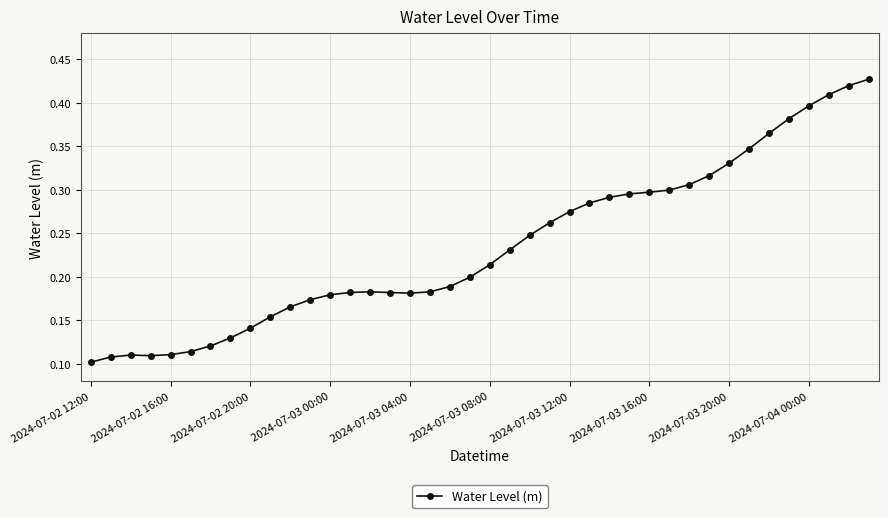

True or false: the data has more than 0 interior local peaks.

True